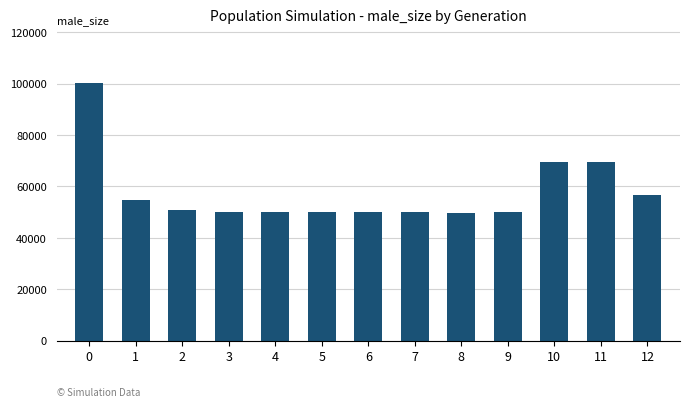

Approximately how many times larger is the value at 2 compared to 1?

0.9